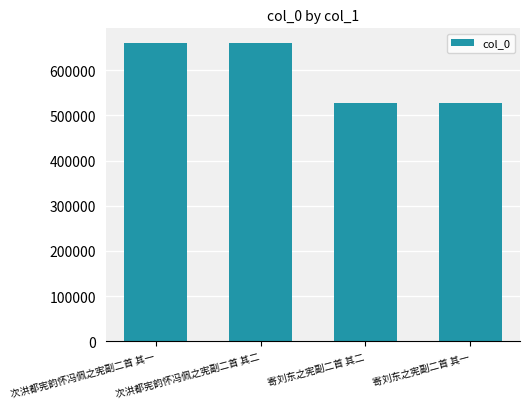

The value at 寄刘东之宪副二首 其二 is 528622. True or false?

True